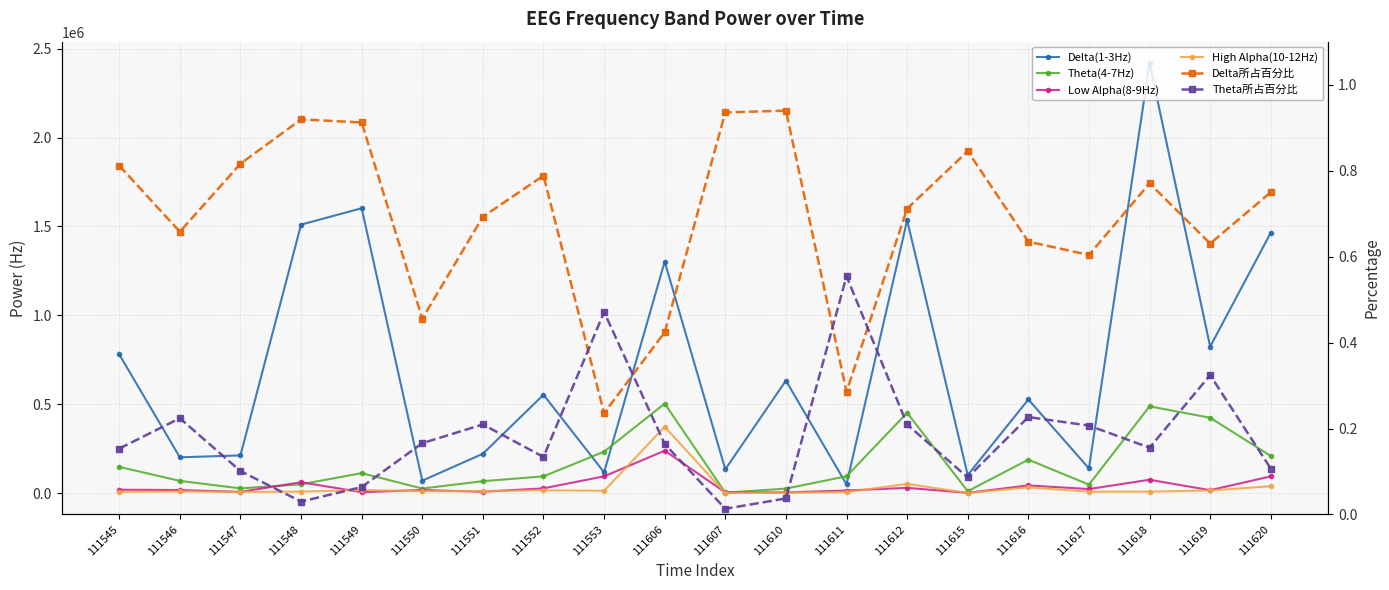

True or false: Low Alpha(8-9Hz) and Delta(1-3Hz) intersect in this chart.

False